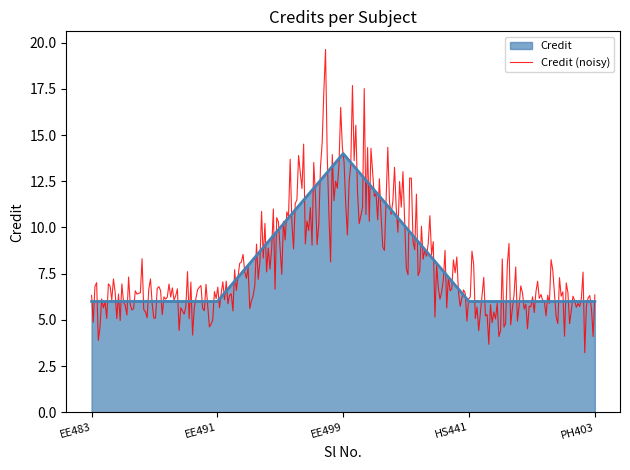

What is the smallest value displayed?

6